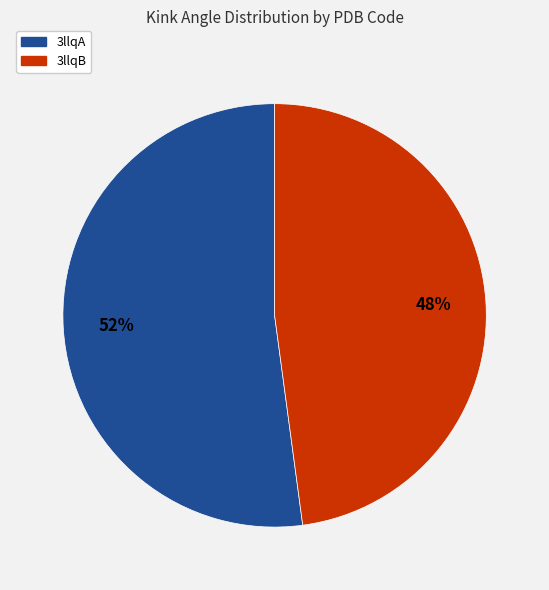

What is the largest slice in the pie chart?

3llqA